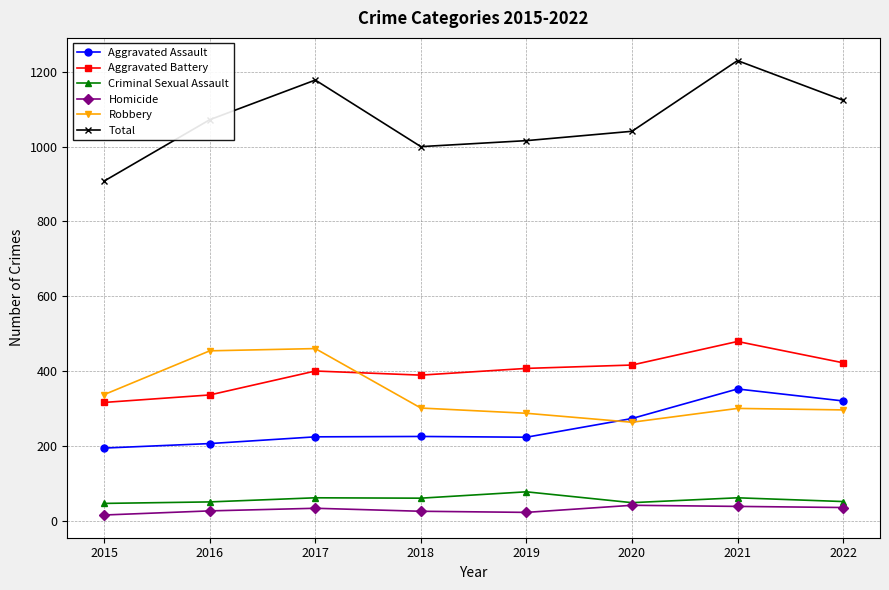

True or false: Total and Aggravated Assault intersect in this chart.

False